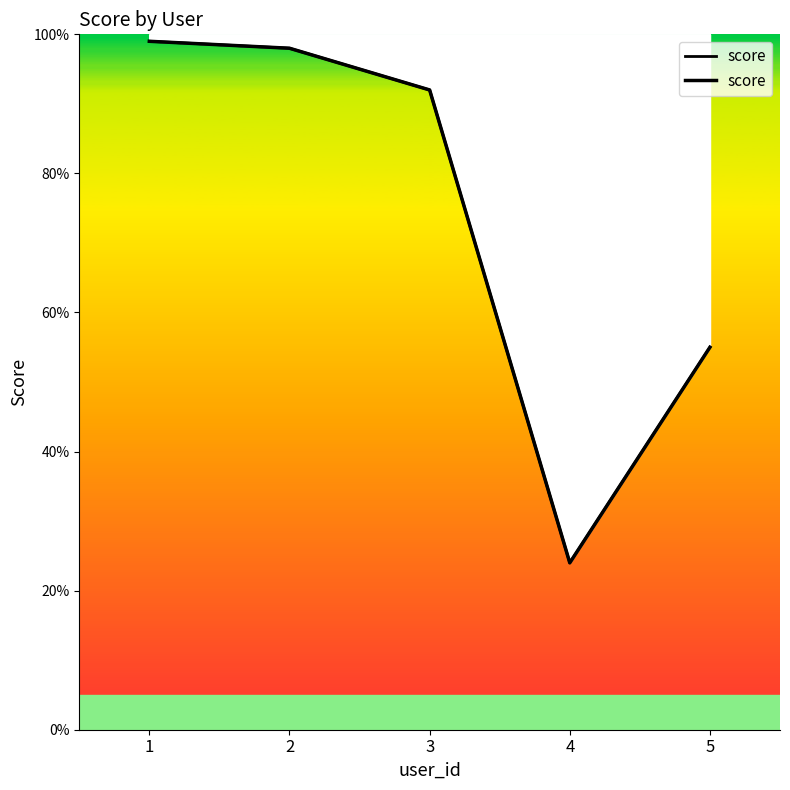

The chart shows a value of 137 at 3. True or false?

False